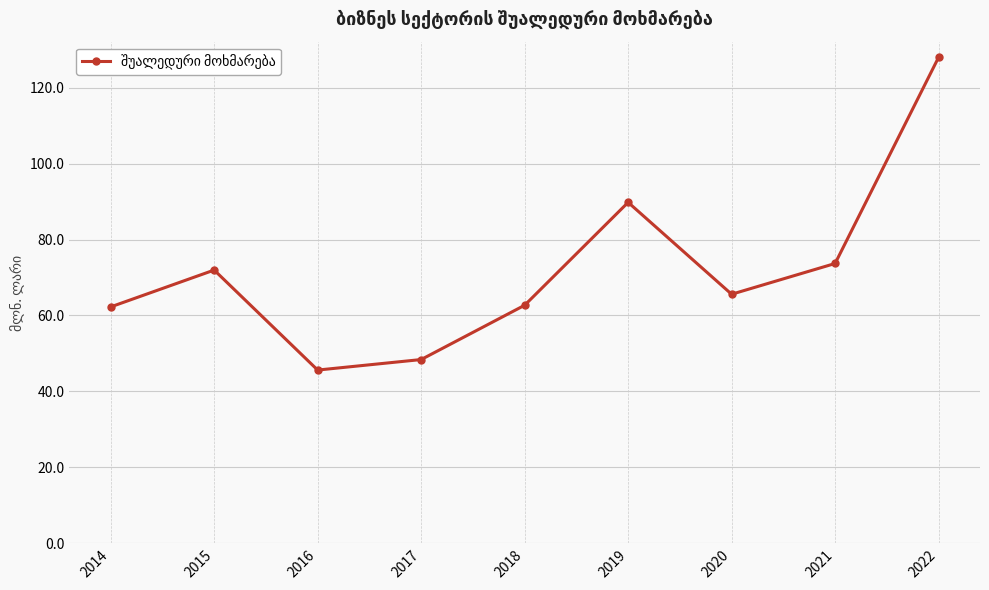

How many series are shown in this chart?

1